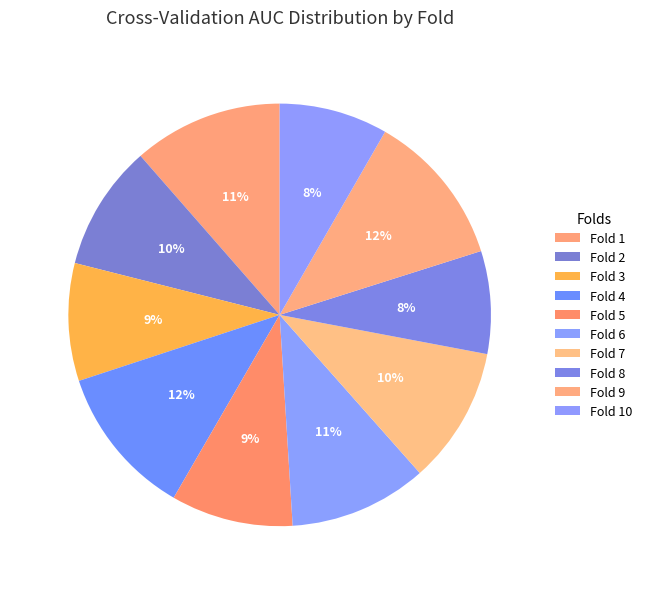

How many segments does this pie chart have?

10